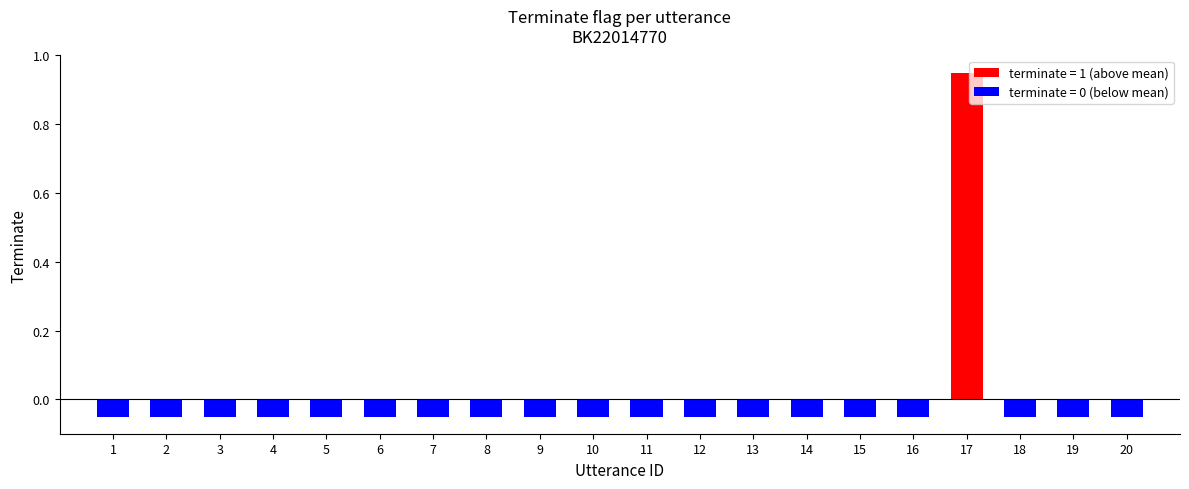

Between 20 and 4, which is larger?

20